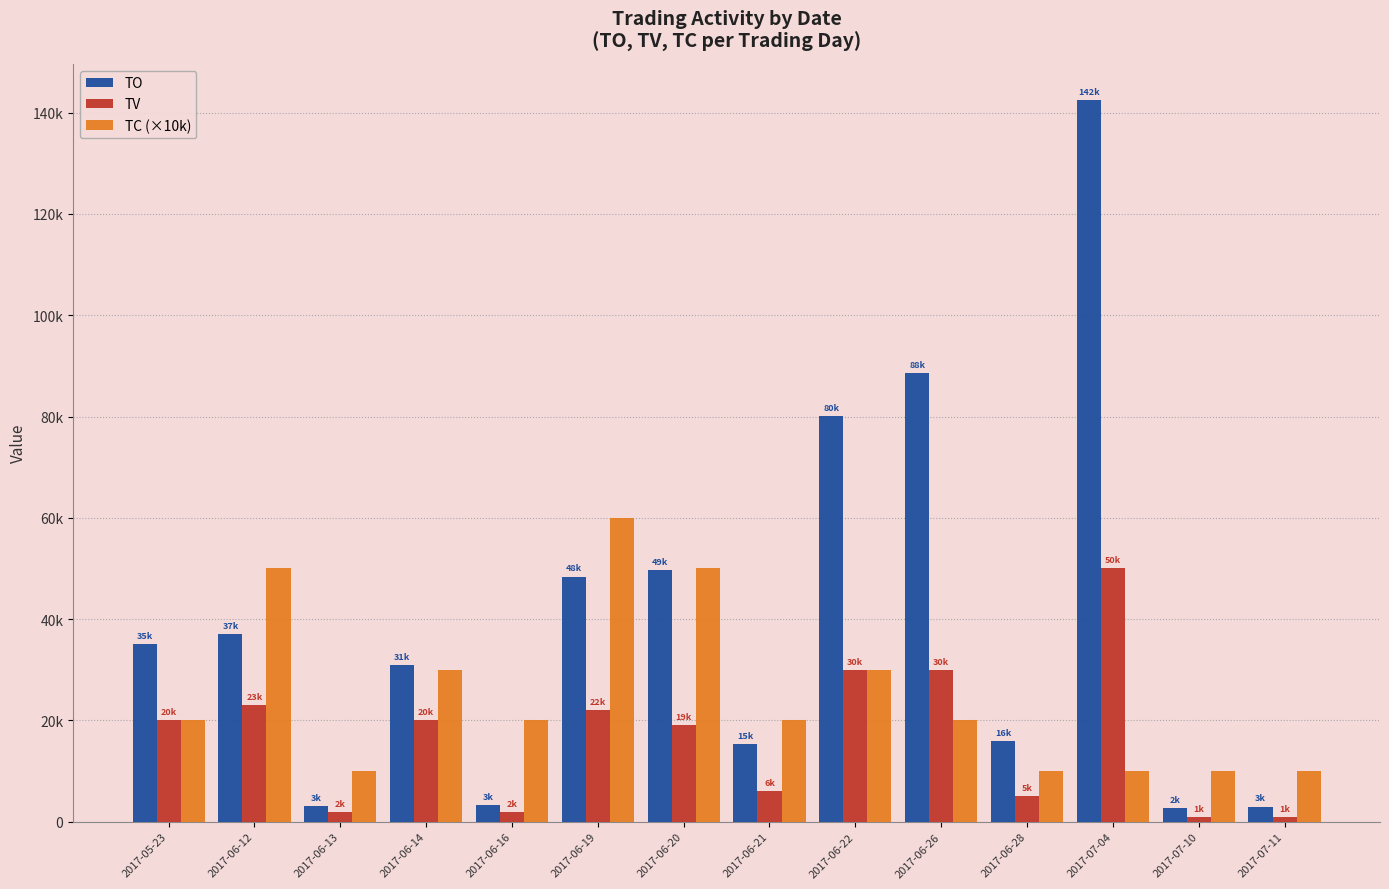

What are all the series names shown in the legend?

TO, TV, TC (×10k)